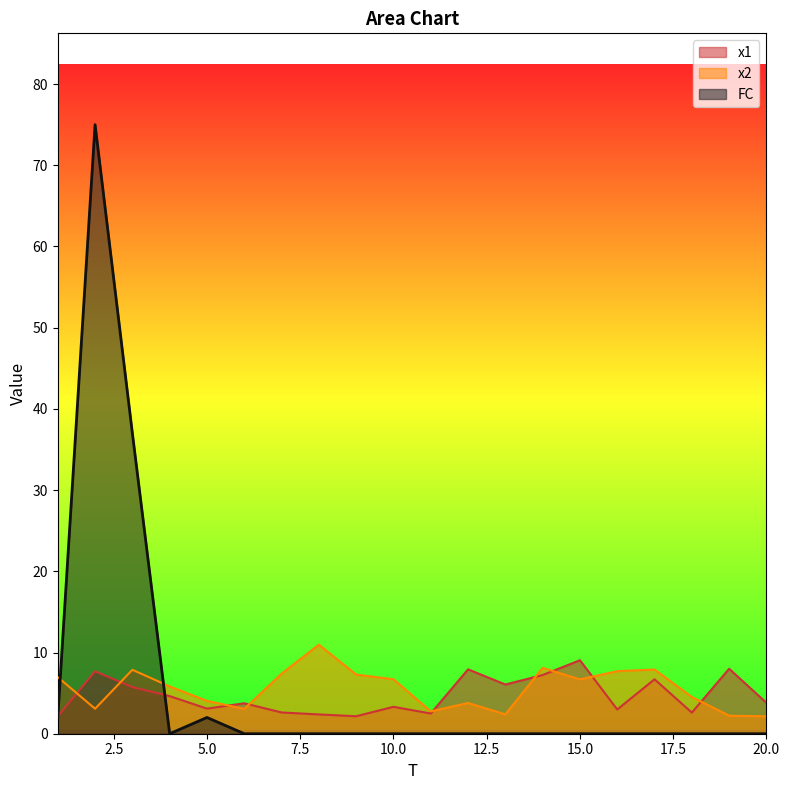

At which category does x2 reach its first local peak?

3